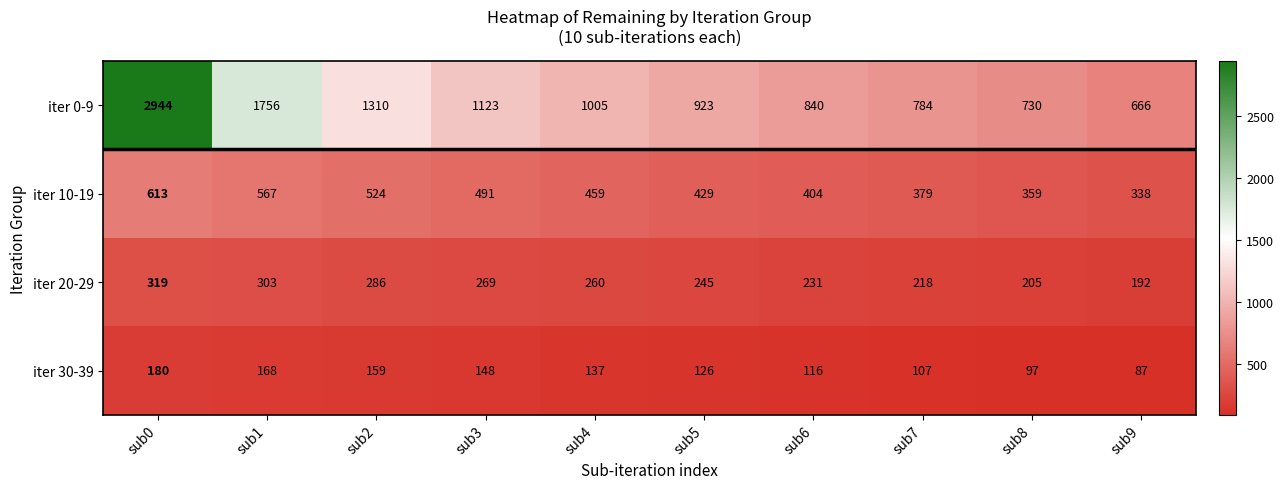

How many distinct data groups are displayed?

4